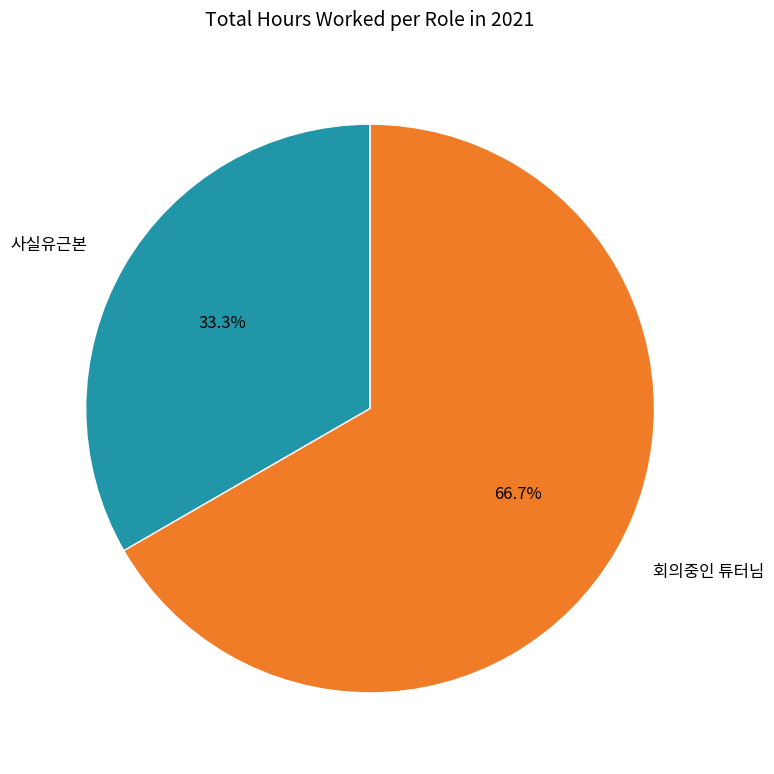

Which category has the smallest portion of the pie?

사실유근본